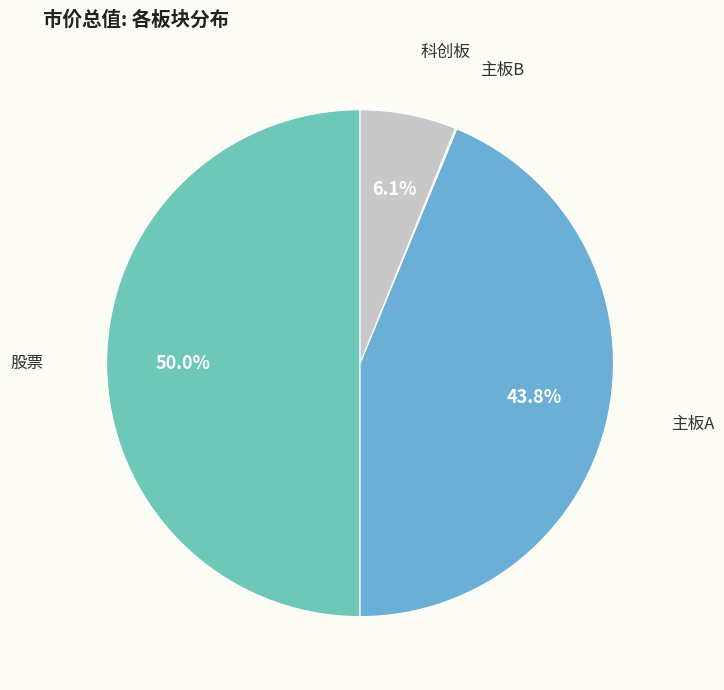

How many segments does this pie chart have?

4